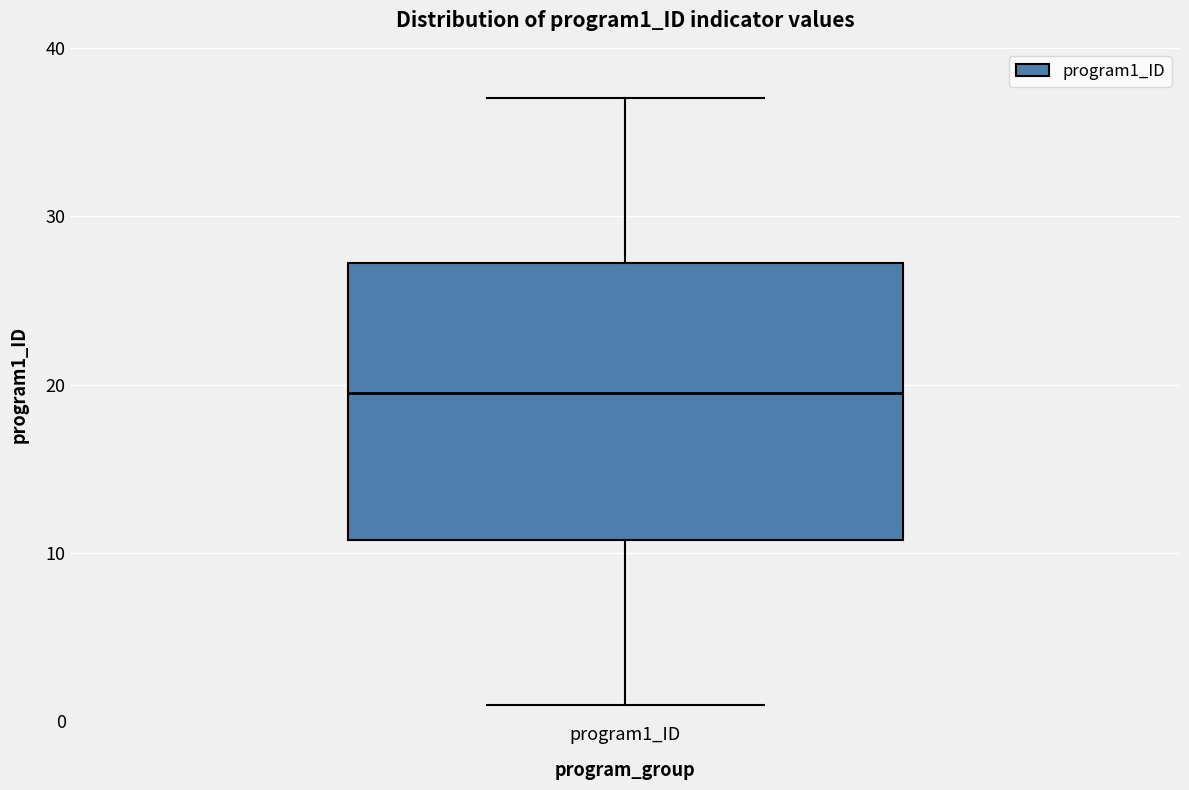

Transcribe this box plot: give where the median line is, the range the box spans, and where the two whiskers end, as read against the y-axis. The values are not printed on the chart, so give them approximately, as read against the axis.

median 20, box 11 to 27, whiskers 1 to 37